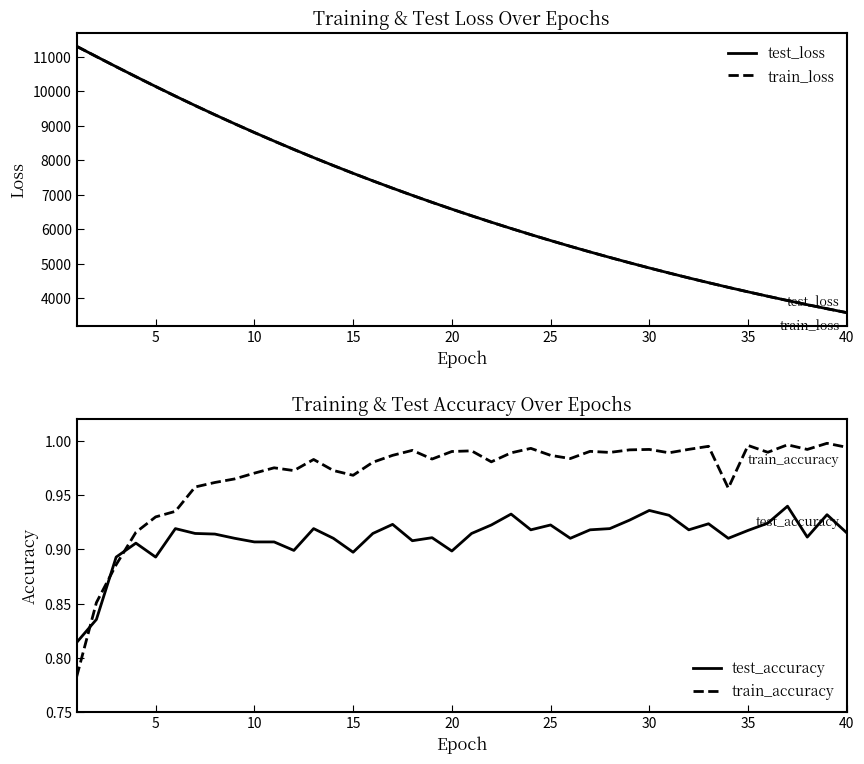

True or false: test_loss has more than 2 interior local peaks.

False